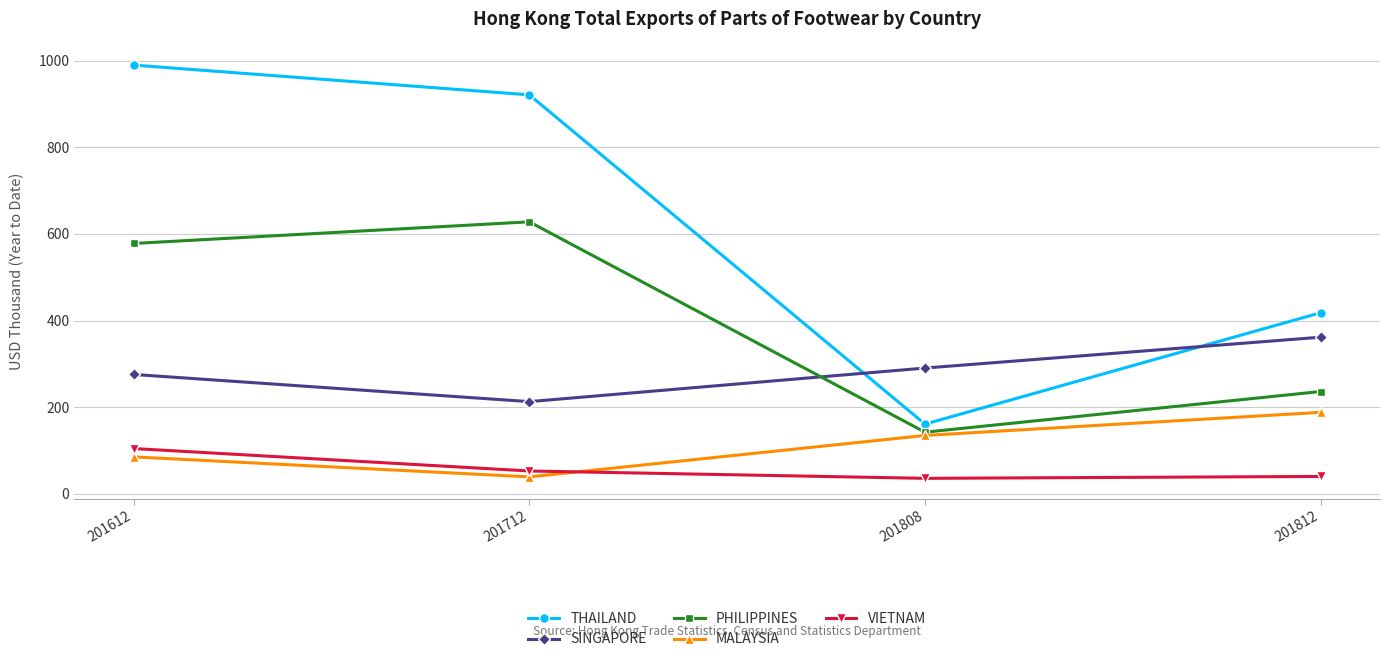

What is the approximate value of MALAYSIA at 201612?

84.9